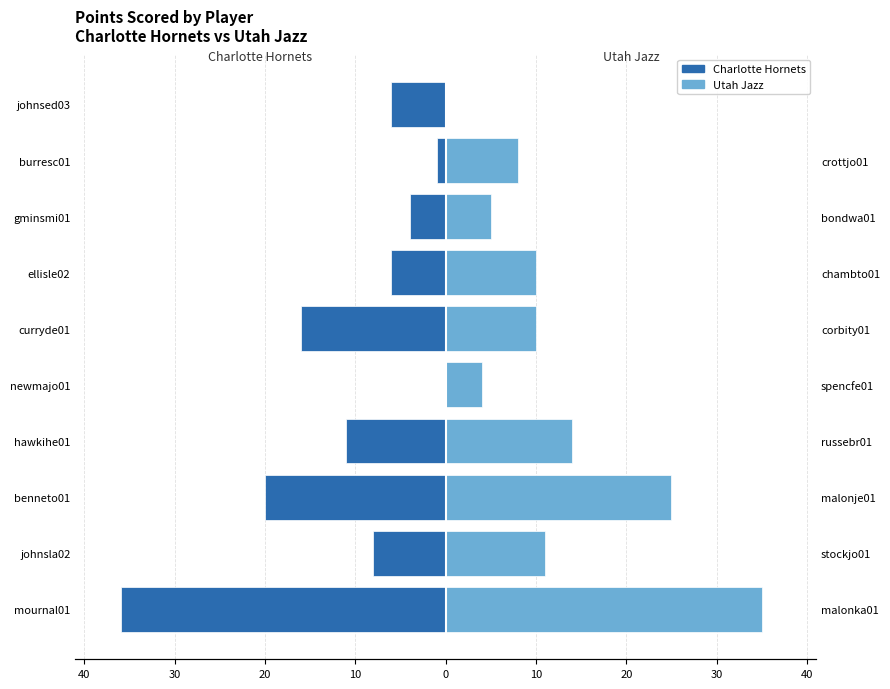

What is the value of the Charlotte Hornets bar at the 8th from the left?

-8